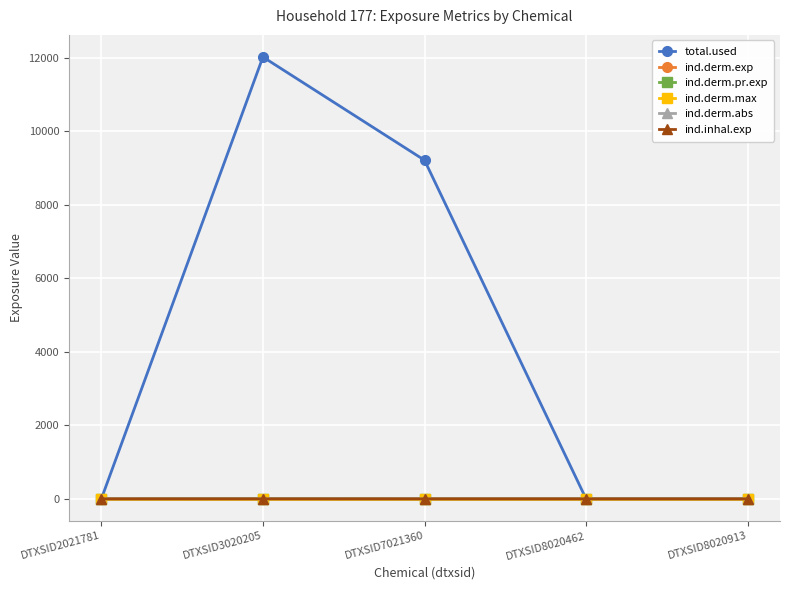

Is this an area chart (filled region under the line)?

No